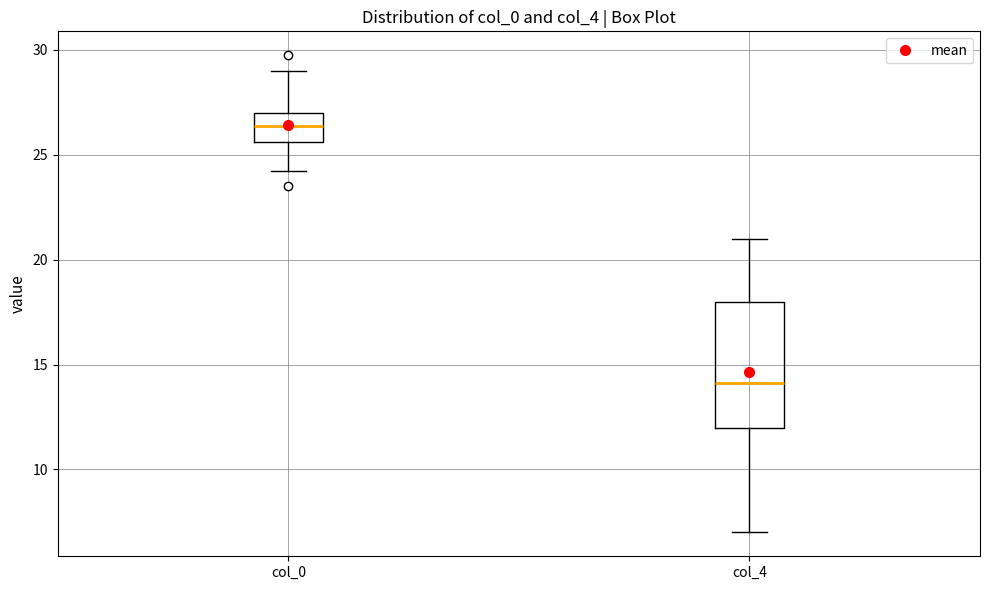

Reading left to right, transcribe this box plot: for each box, give where its median line is, the range the box spans, and where its two whiskers end, as read against the y-axis. The values are not printed on the chart, so give them approximately, as read against the axis.

col_0: median 26.5, box 25.5 to 27.0, whiskers 24.5 to 29.0
col_4: median 14.0, box 12.0 to 18.0, whiskers 7.0 to 21.0